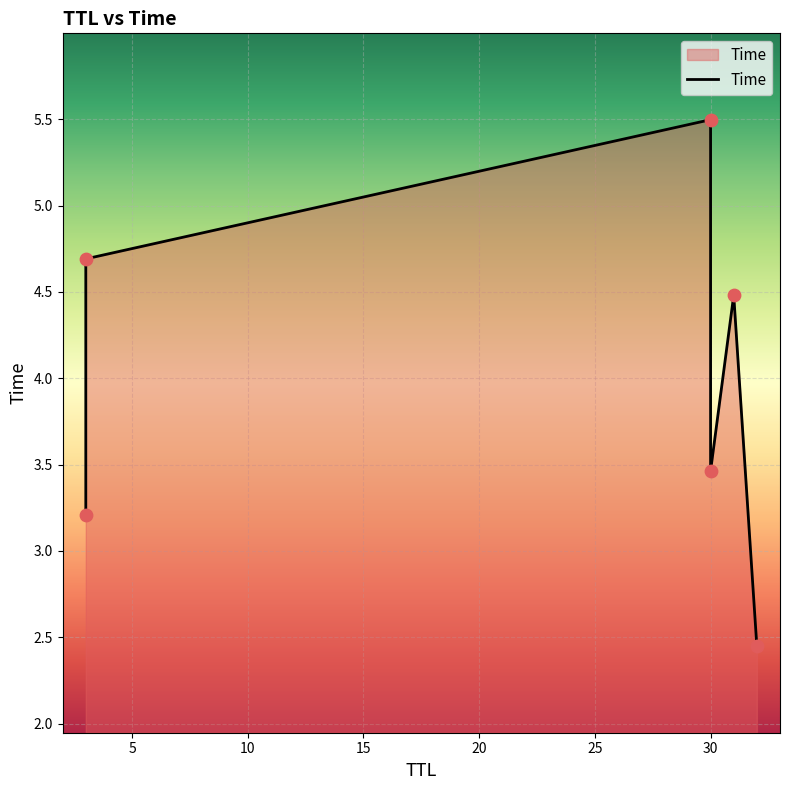

Between 30 and 31, which is larger?

31